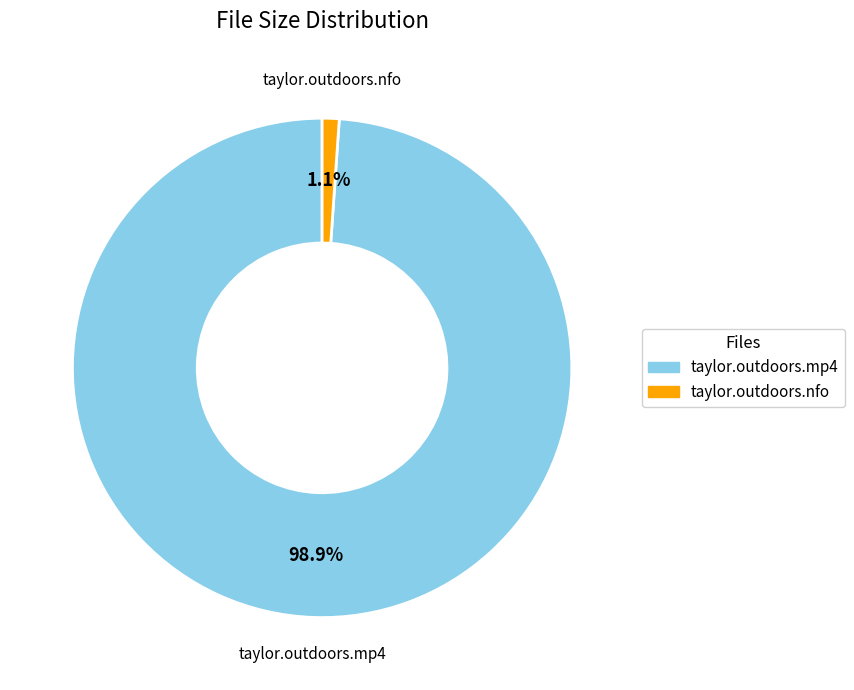

Is there any slice that represents more than half of the pie?

Yes